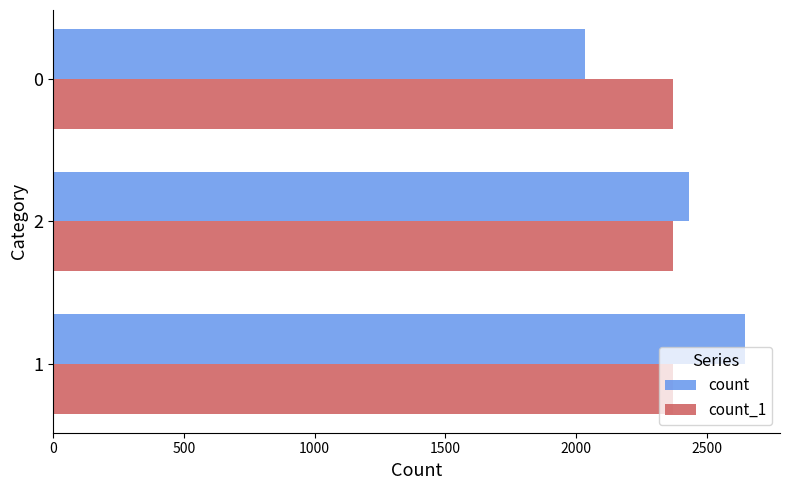

What is the average value of the count_1 series?

2371